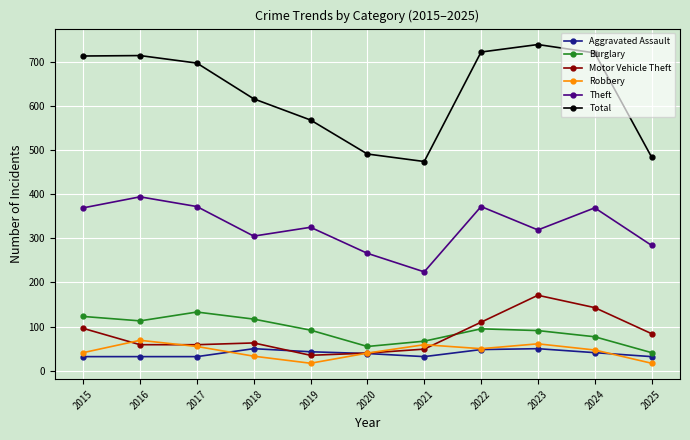

Is the value of Aggravated Assault at 2017 greater than the value of Motor Vehicle Theft at 2016?

No